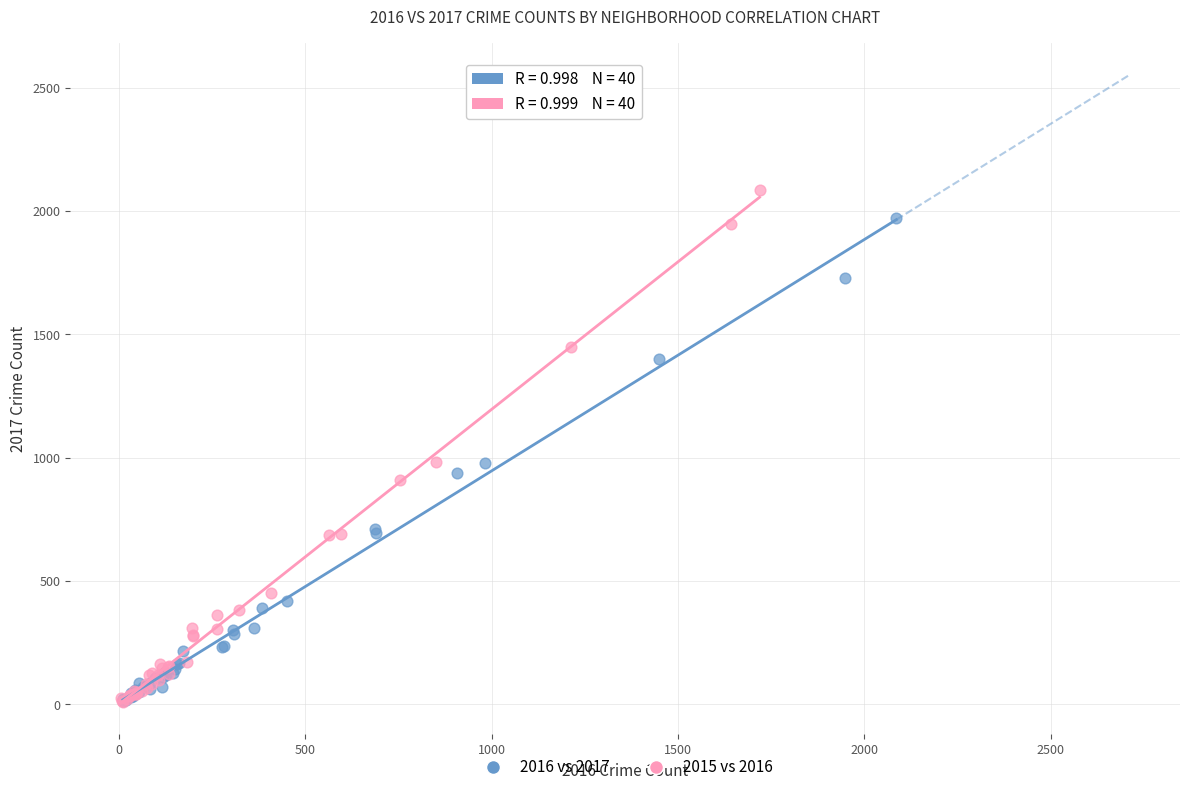

Which series contains the highest Y value?

2015 vs 2016